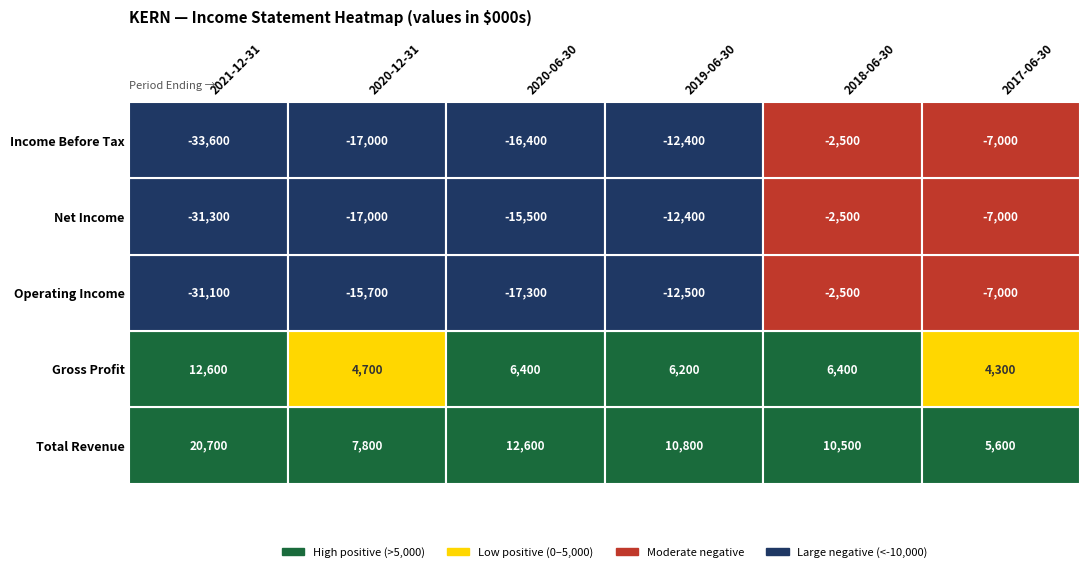

At which label does Total Revenue reach its peak?

2021-12-31